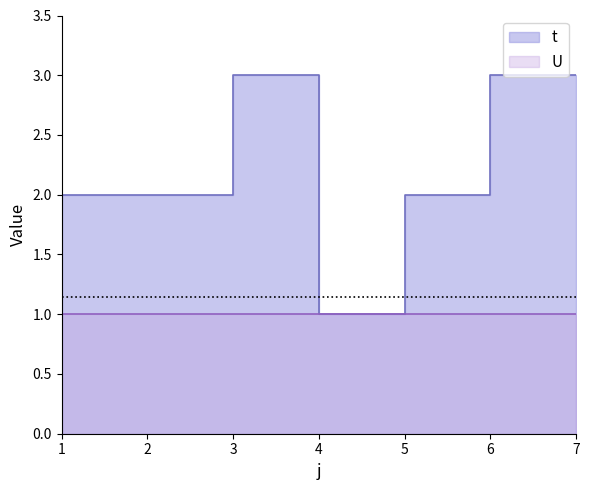

How many points are higher than both their immediate neighbors (excluding endpoints)?

1